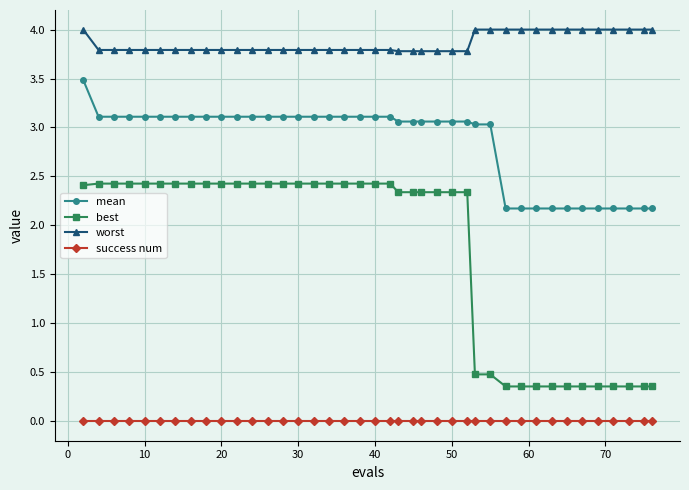

At how many categories does at least one series exceed 1?

40